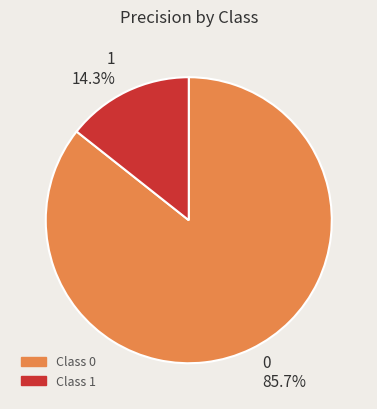

How many slices are in this pie chart?

2